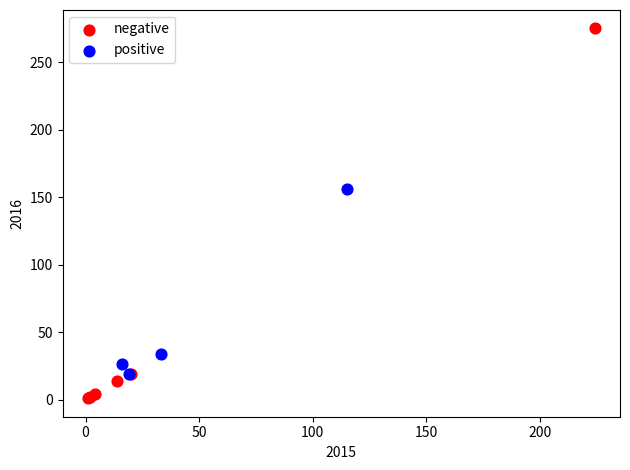

Which series reaches the maximum Y coordinate?

negative